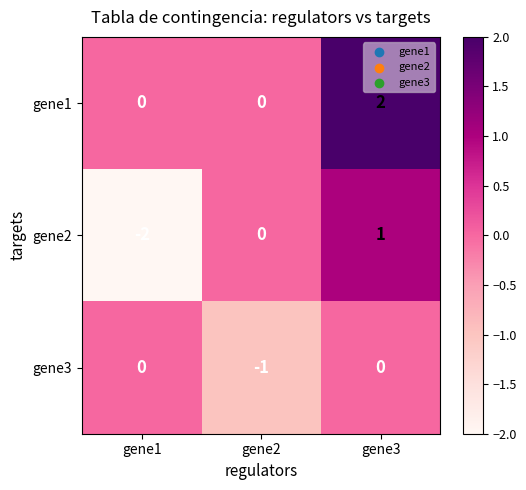

At which label is gene2 closest to 0?

gene2